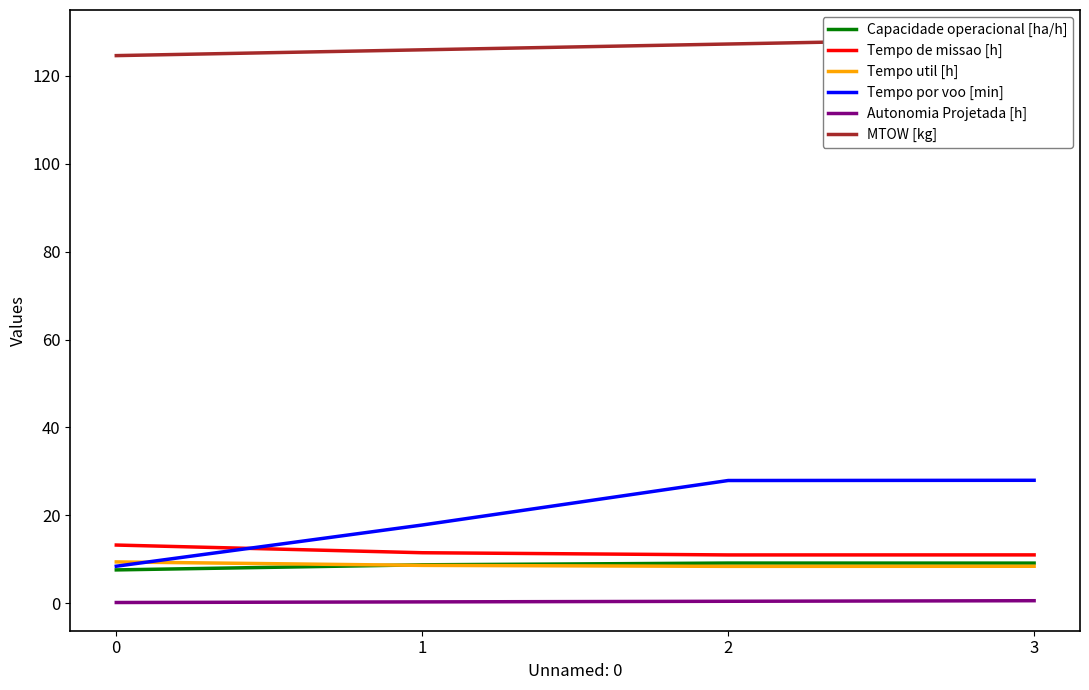

True or false: MTOW [kg] and Autonomia Projetada [h] intersect in this chart.

False